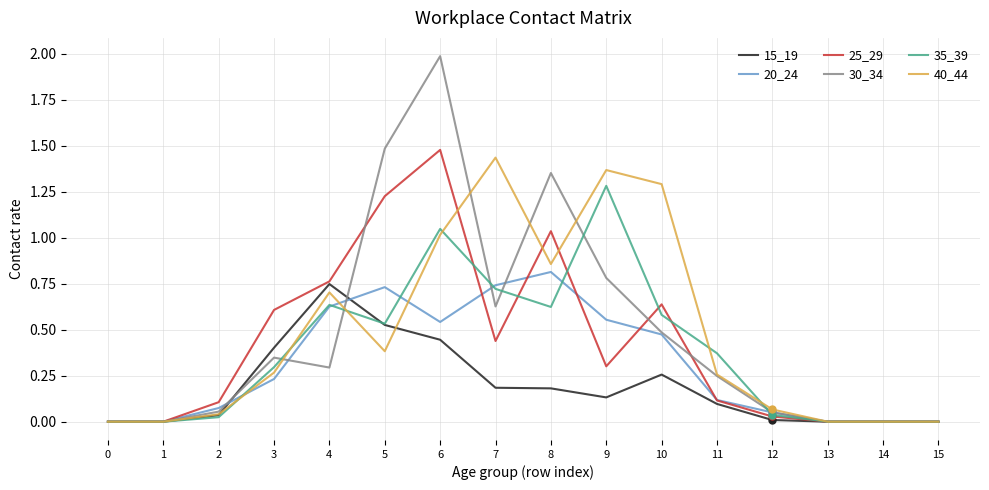

At which label does 35_39 reach its peak?

9